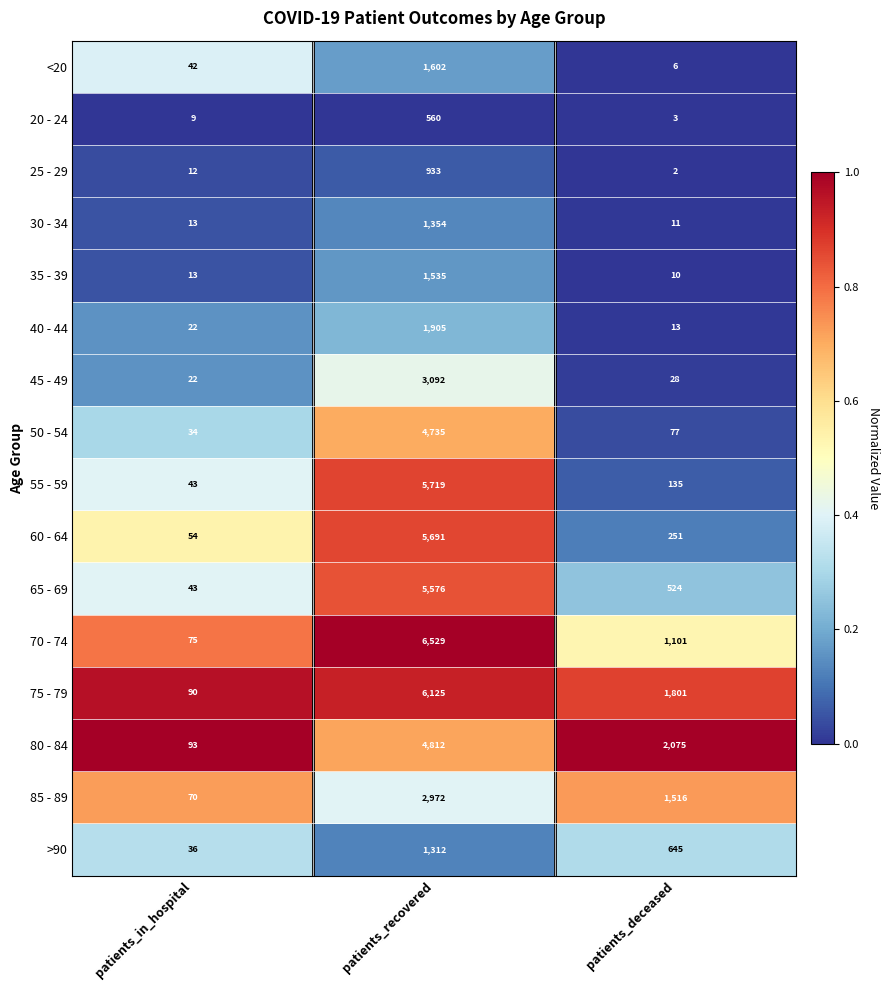

At which category is the sum across all series the highest?

patients_recovered